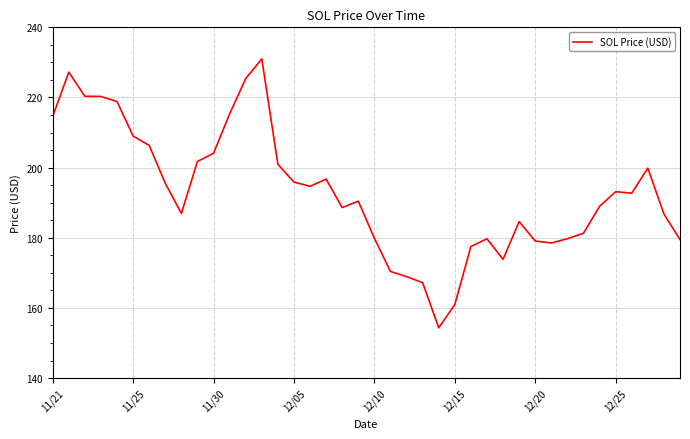

What is the minimum value shown in the chart?

154.3